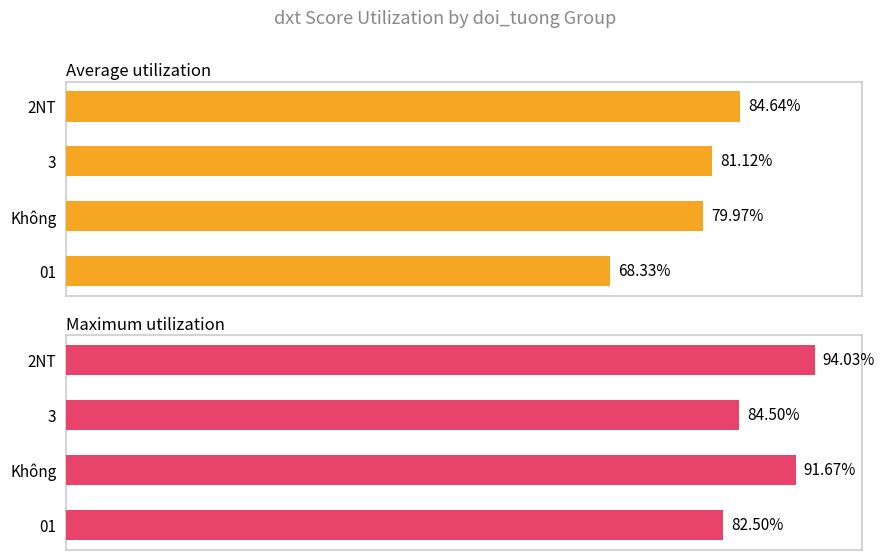

What are all the series names shown in the legend?

Average utilization, Maximum utilization